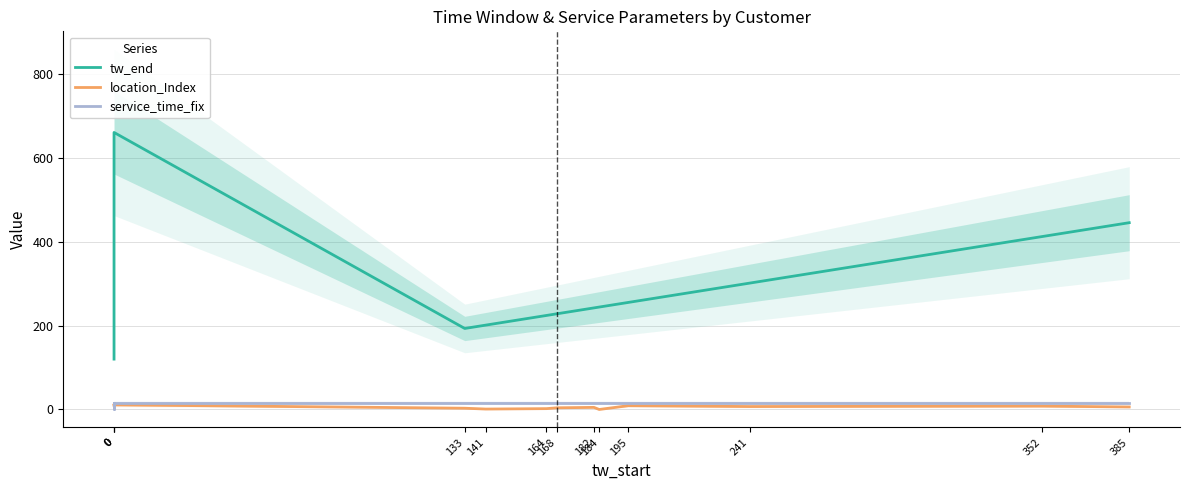

What is the value of the service_time_fix point at the 4th from the left?

15